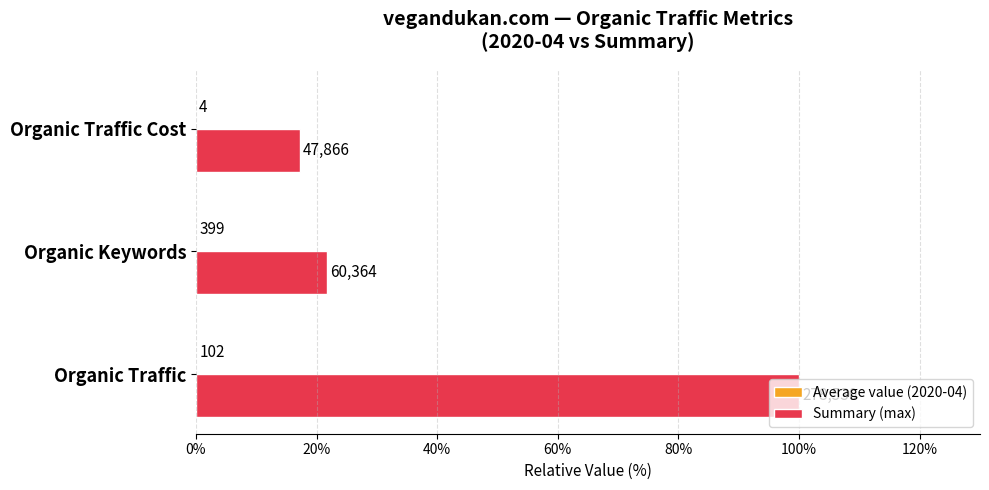

Which series has the largest total across all categories?

Summary (max)